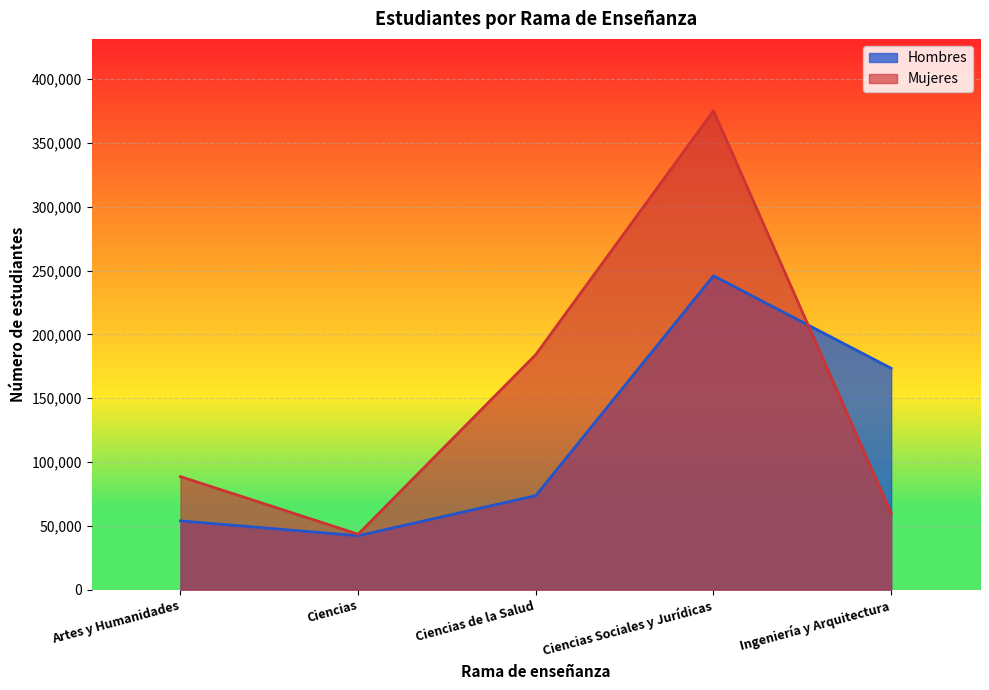

What is the value of the Mujeres point at the 1st from the left?

88563